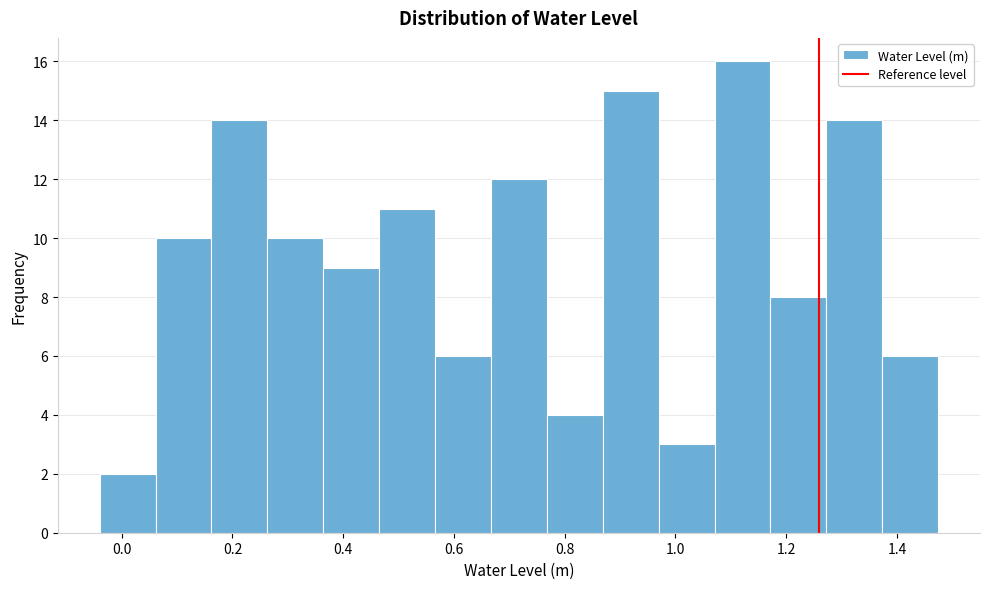

What is the height of the bar covering 0.16 to 0.26 on the x-axis? Neither the bar edges nor the heights are printed on the chart, so give them approximately, as read against the axes.

14